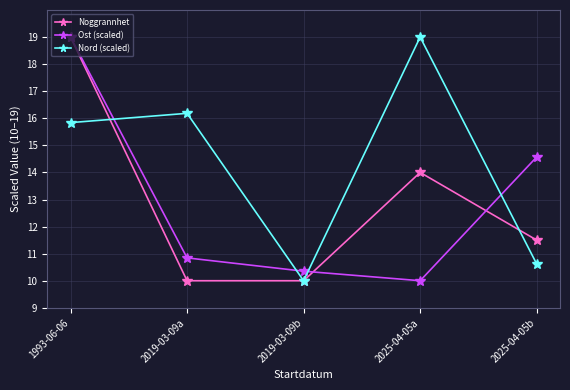

What is the average value of the Noggrannhet series?

12.9